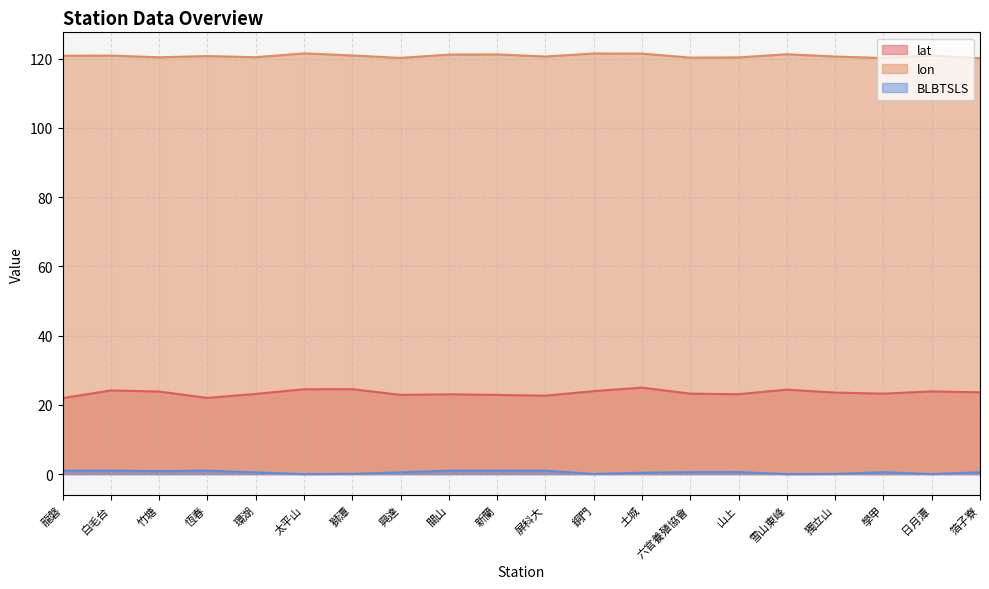

True or false: BLBTSLS has more than 1 points higher than both neighbors.

True